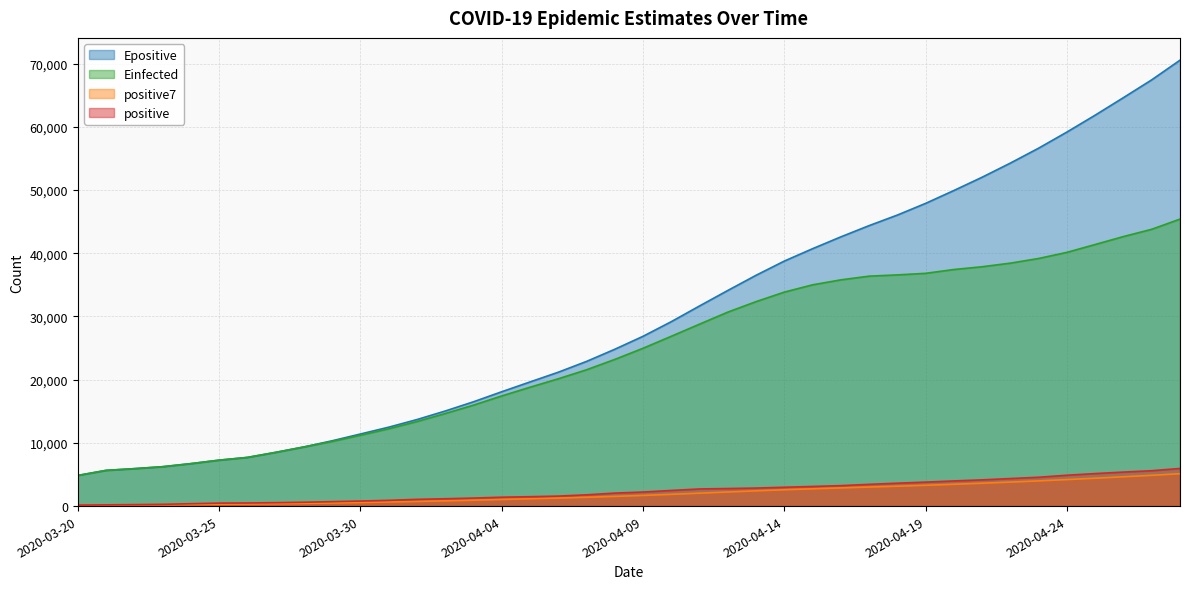

Is the value of positive at 2020-04-07 greater than the value of Epositive at 2020-04-16?

No